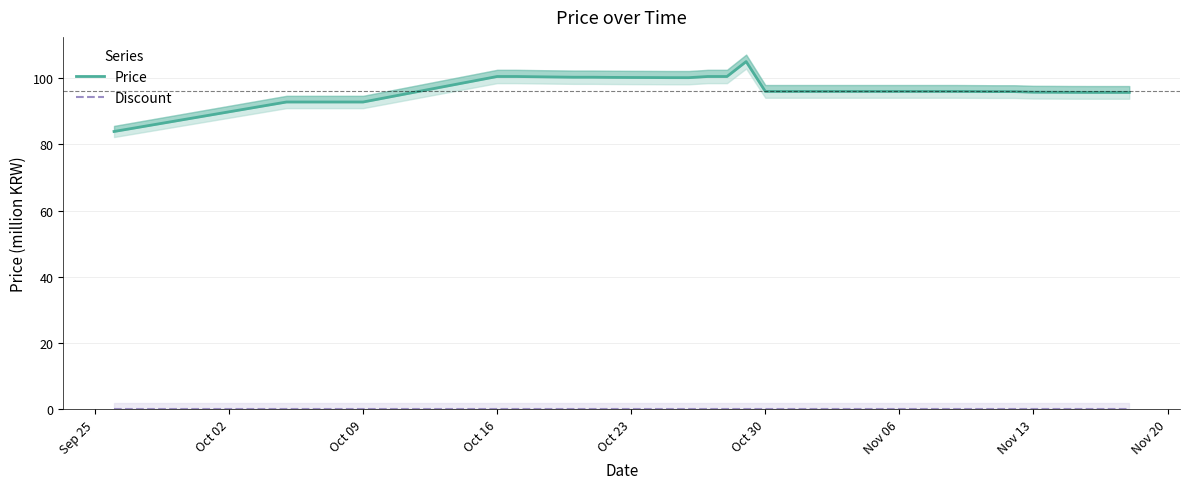

Which label corresponds to the smallest value in the chart?

Sep 25